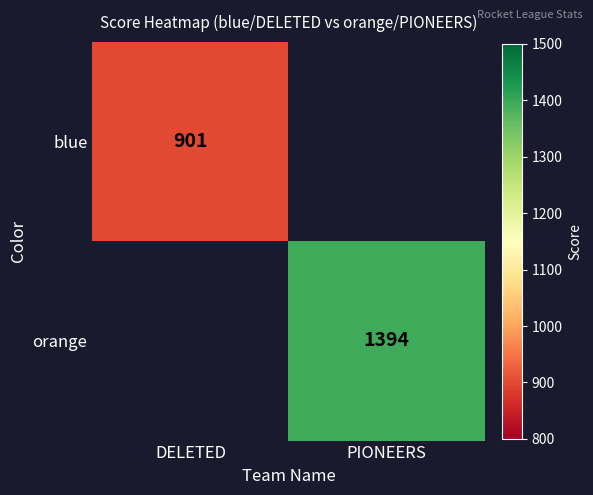

True or false: blue has a value of 1516 at DELETED.

False